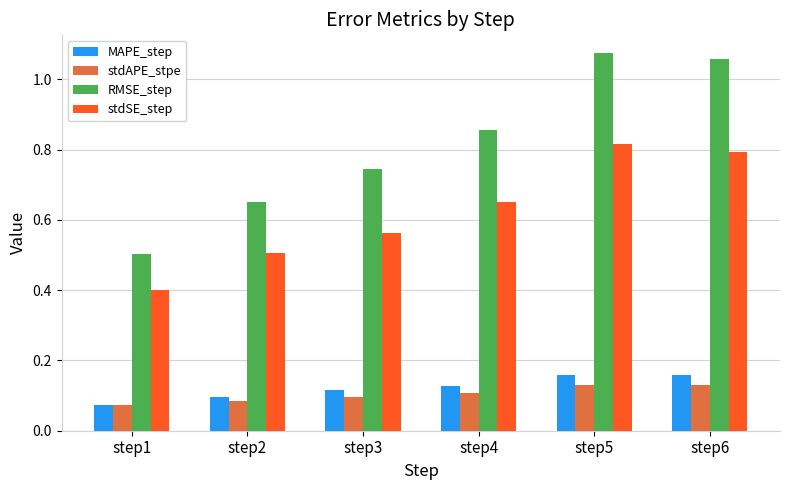

How many stdAPE_stpe values are between 0 and 1?

6